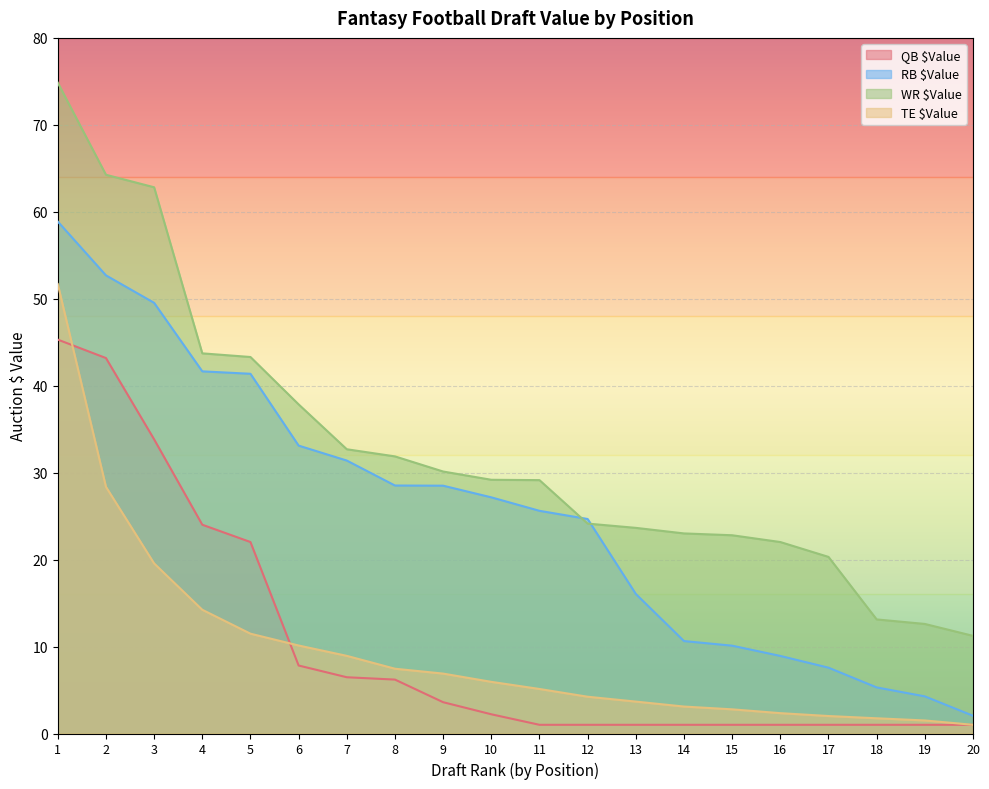

What are all the series names shown in the legend?

QB $Value, RB $Value, WR $Value, TE $Value